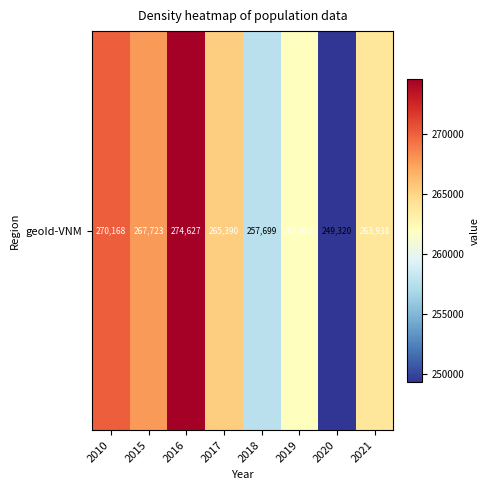

Approximately how many times larger is the value at 2016 compared to 2018?

1.1